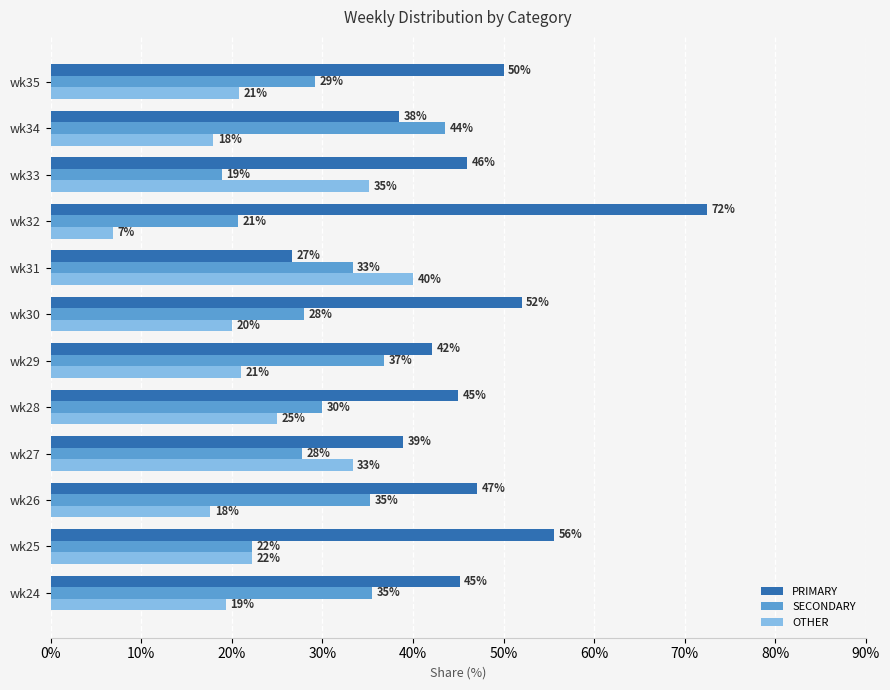

What is the difference between the maximum and minimum values in the PRIMARY series?

45.7